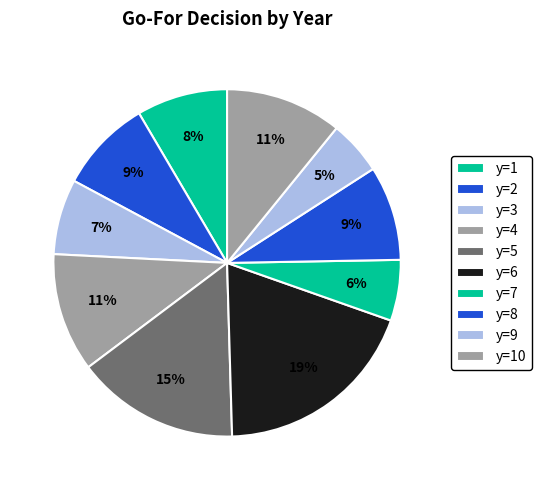

To the nearest percent, what portion does y=2 represent?

9%